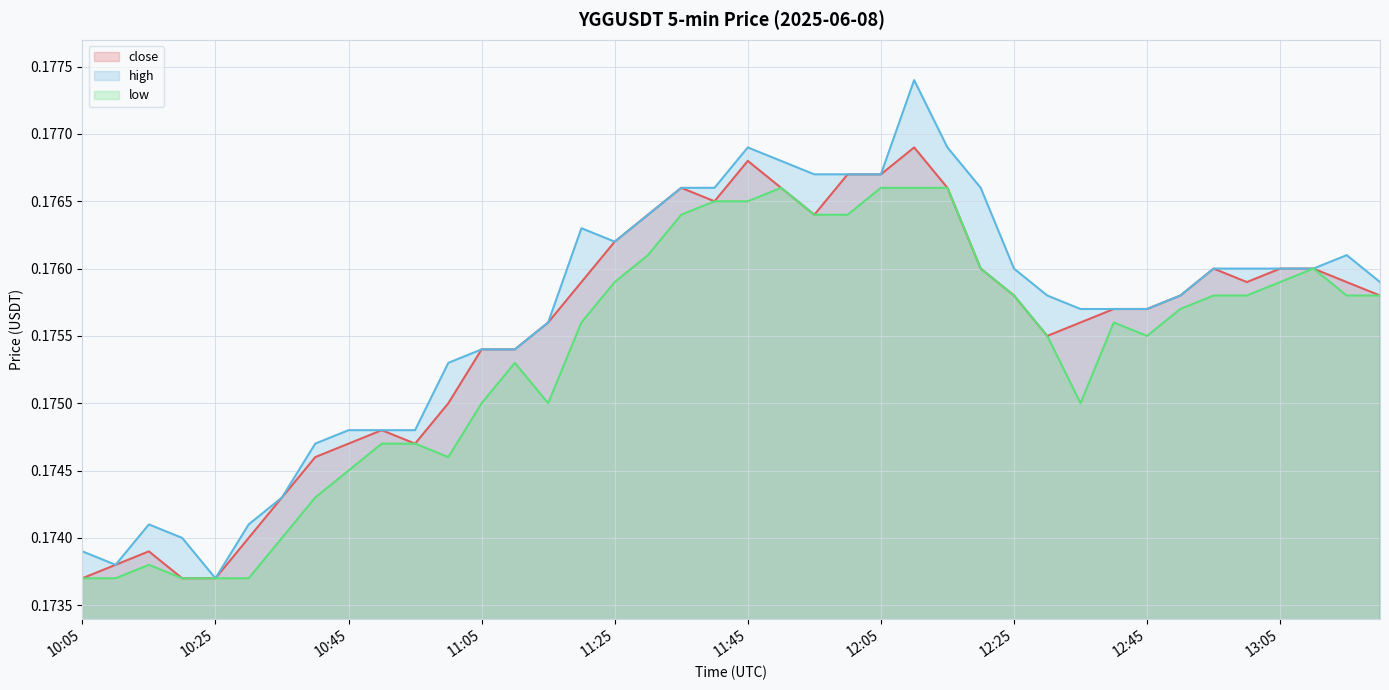

At which category does low reach its first local valley?

11:00